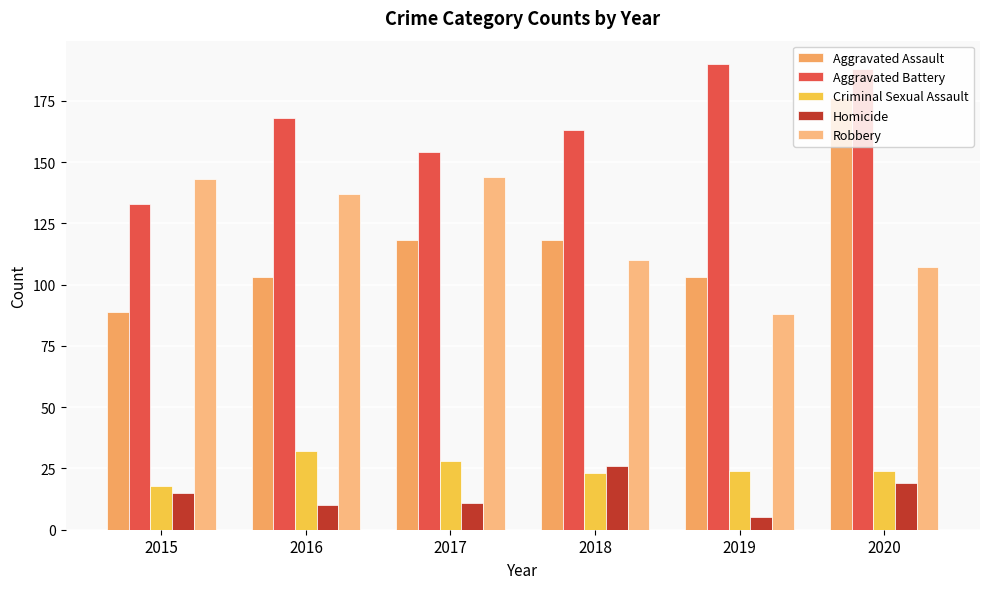

What is the sum of all Aggravated Battery values?

996